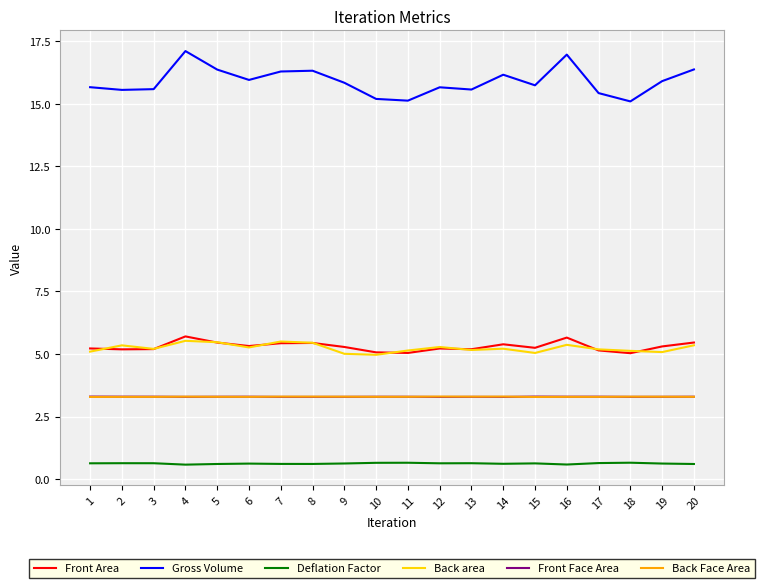

What is the minimum value for Gross Volume?

15.1